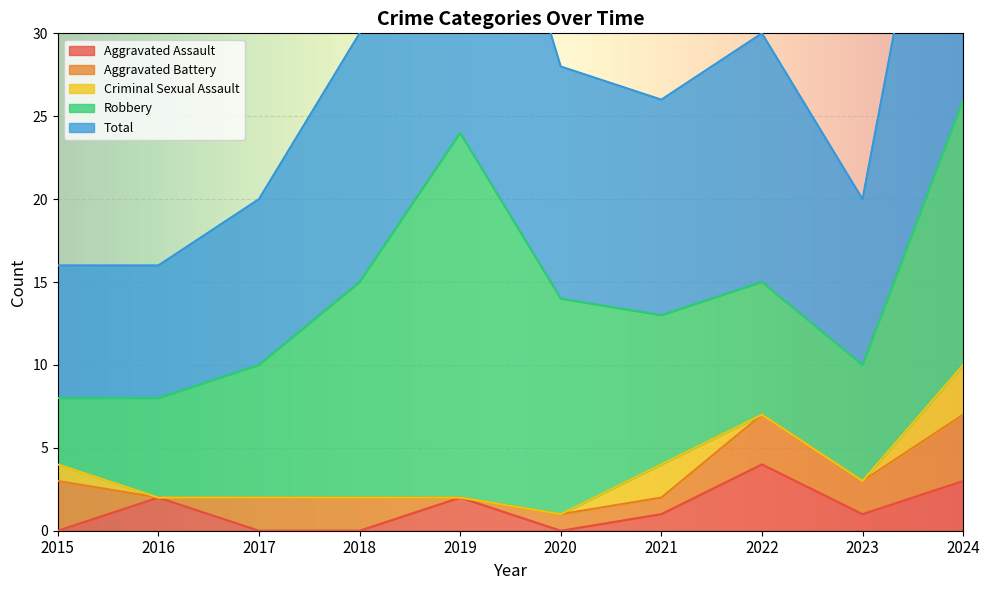

What is the maximum value shown in the chart?

26